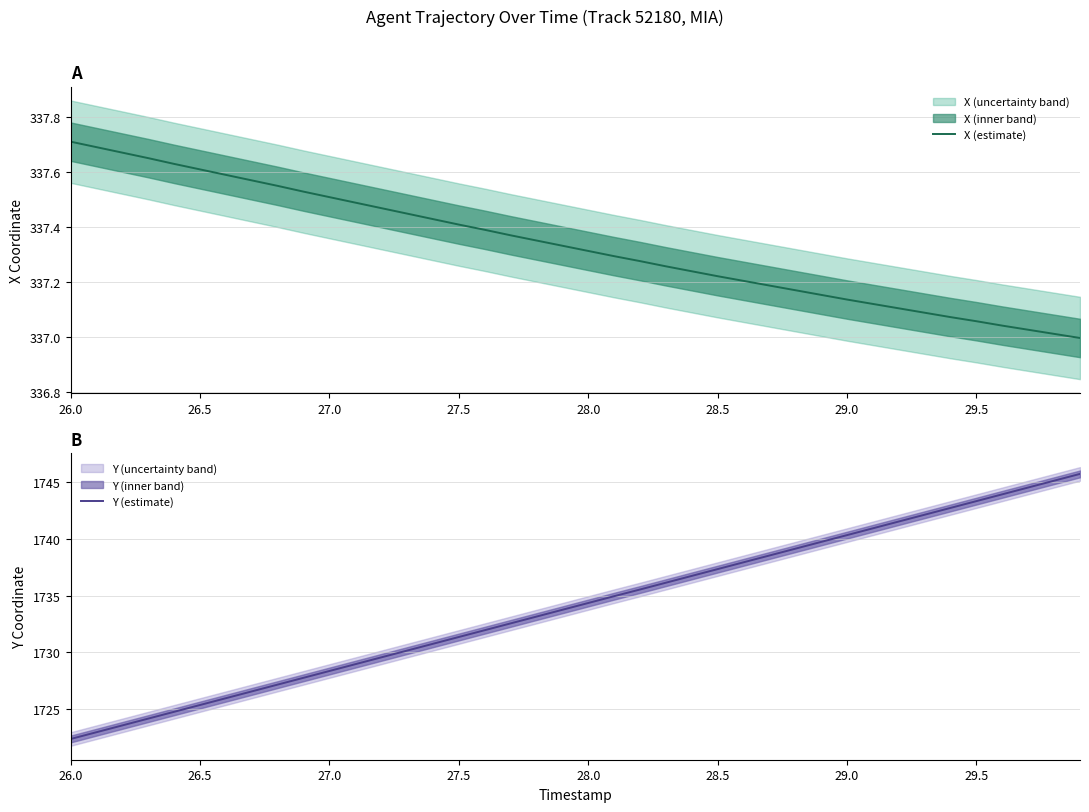

What is the lowest value of the Y (estimate) series?

1722.4